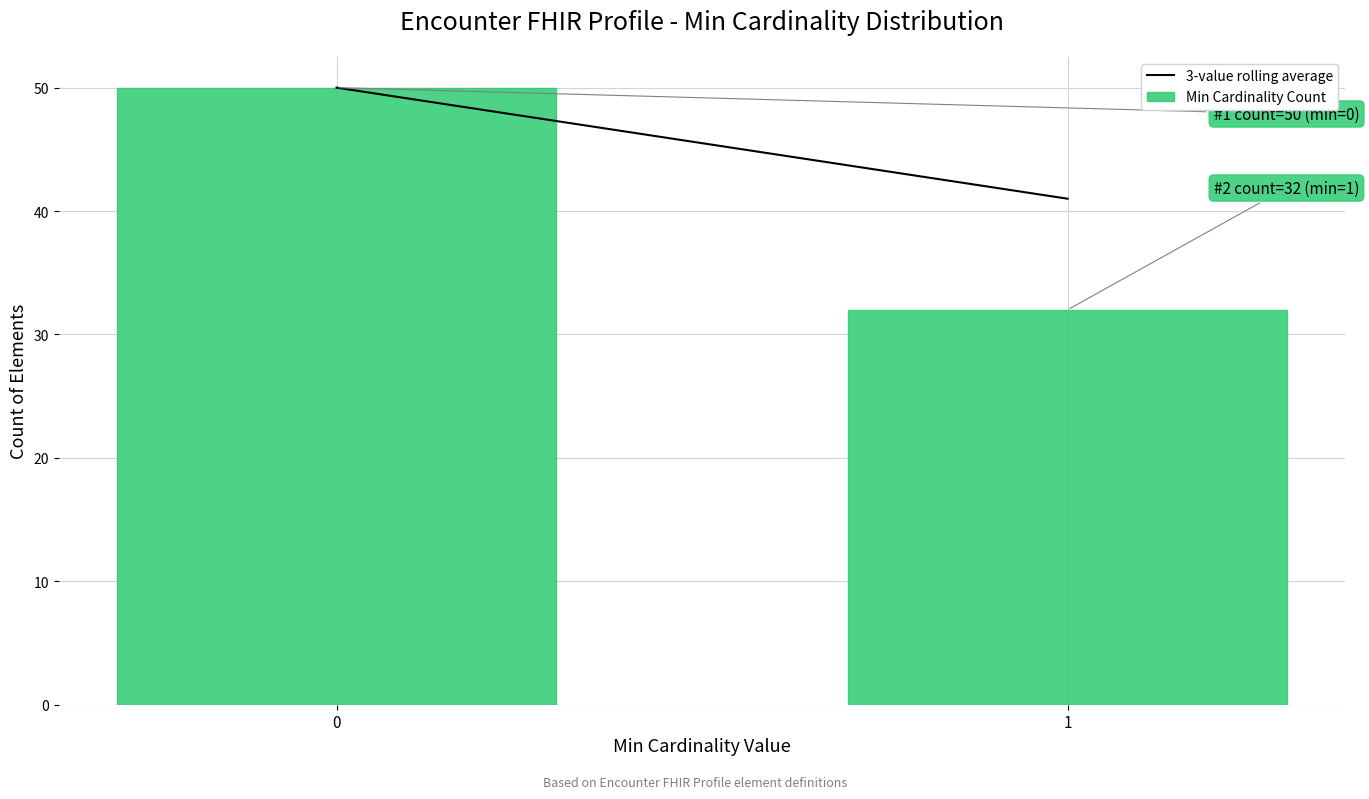

Reading left to right, list all the values displayed in this chart.

0=50	1=32